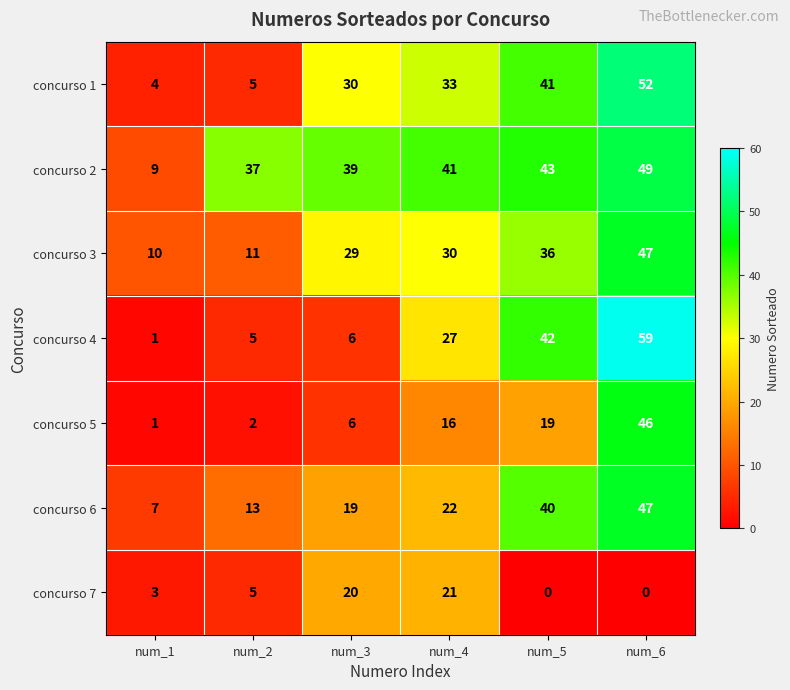

Between num_1 and num_3, which series saw the biggest shift?

concurso 2